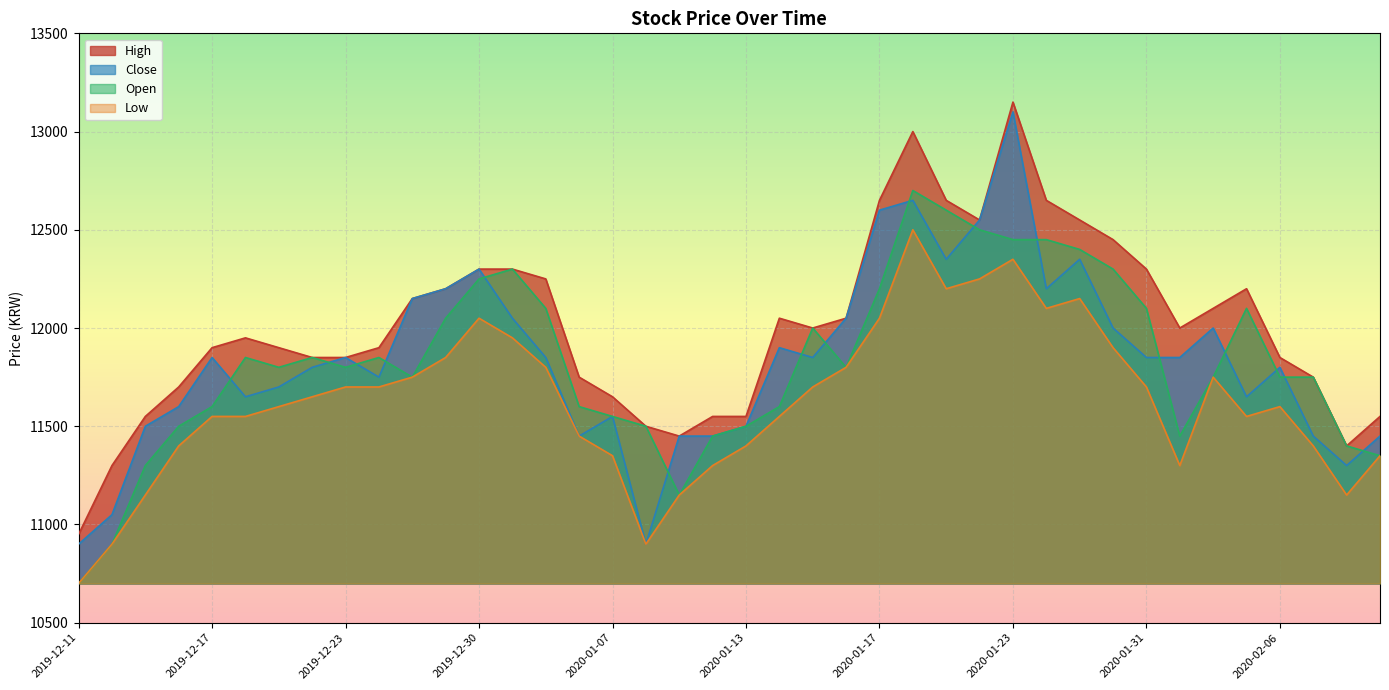

What position from the left is 2020-01-20?

26